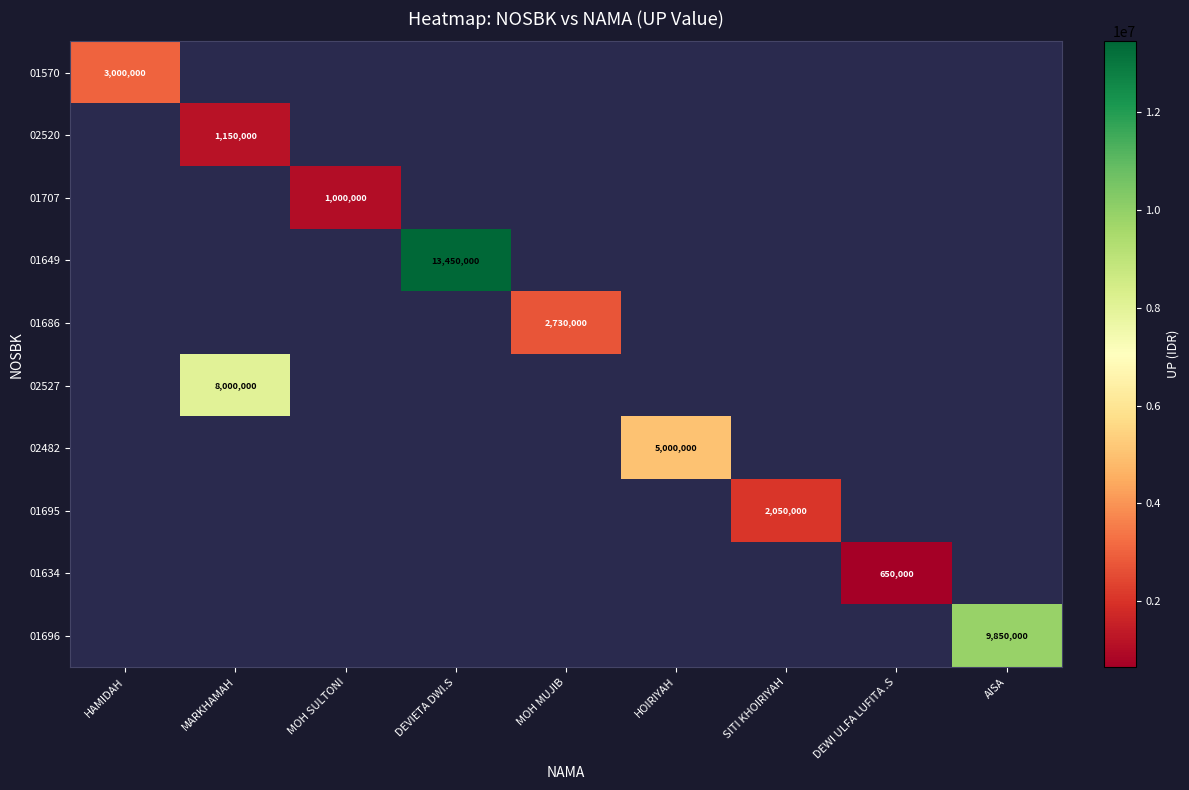

The 01634 series shows 912255 at DEWI ULFA LUFITA .S. True or false?

False